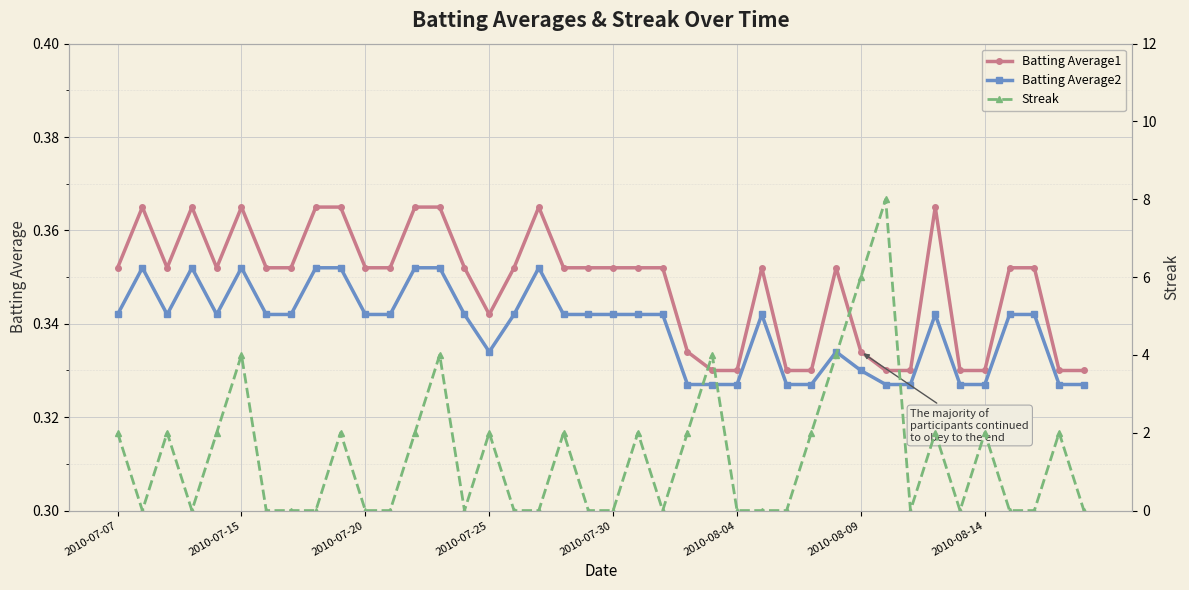

True or false: Batting Average1 has more than 2 interior local peaks.

True